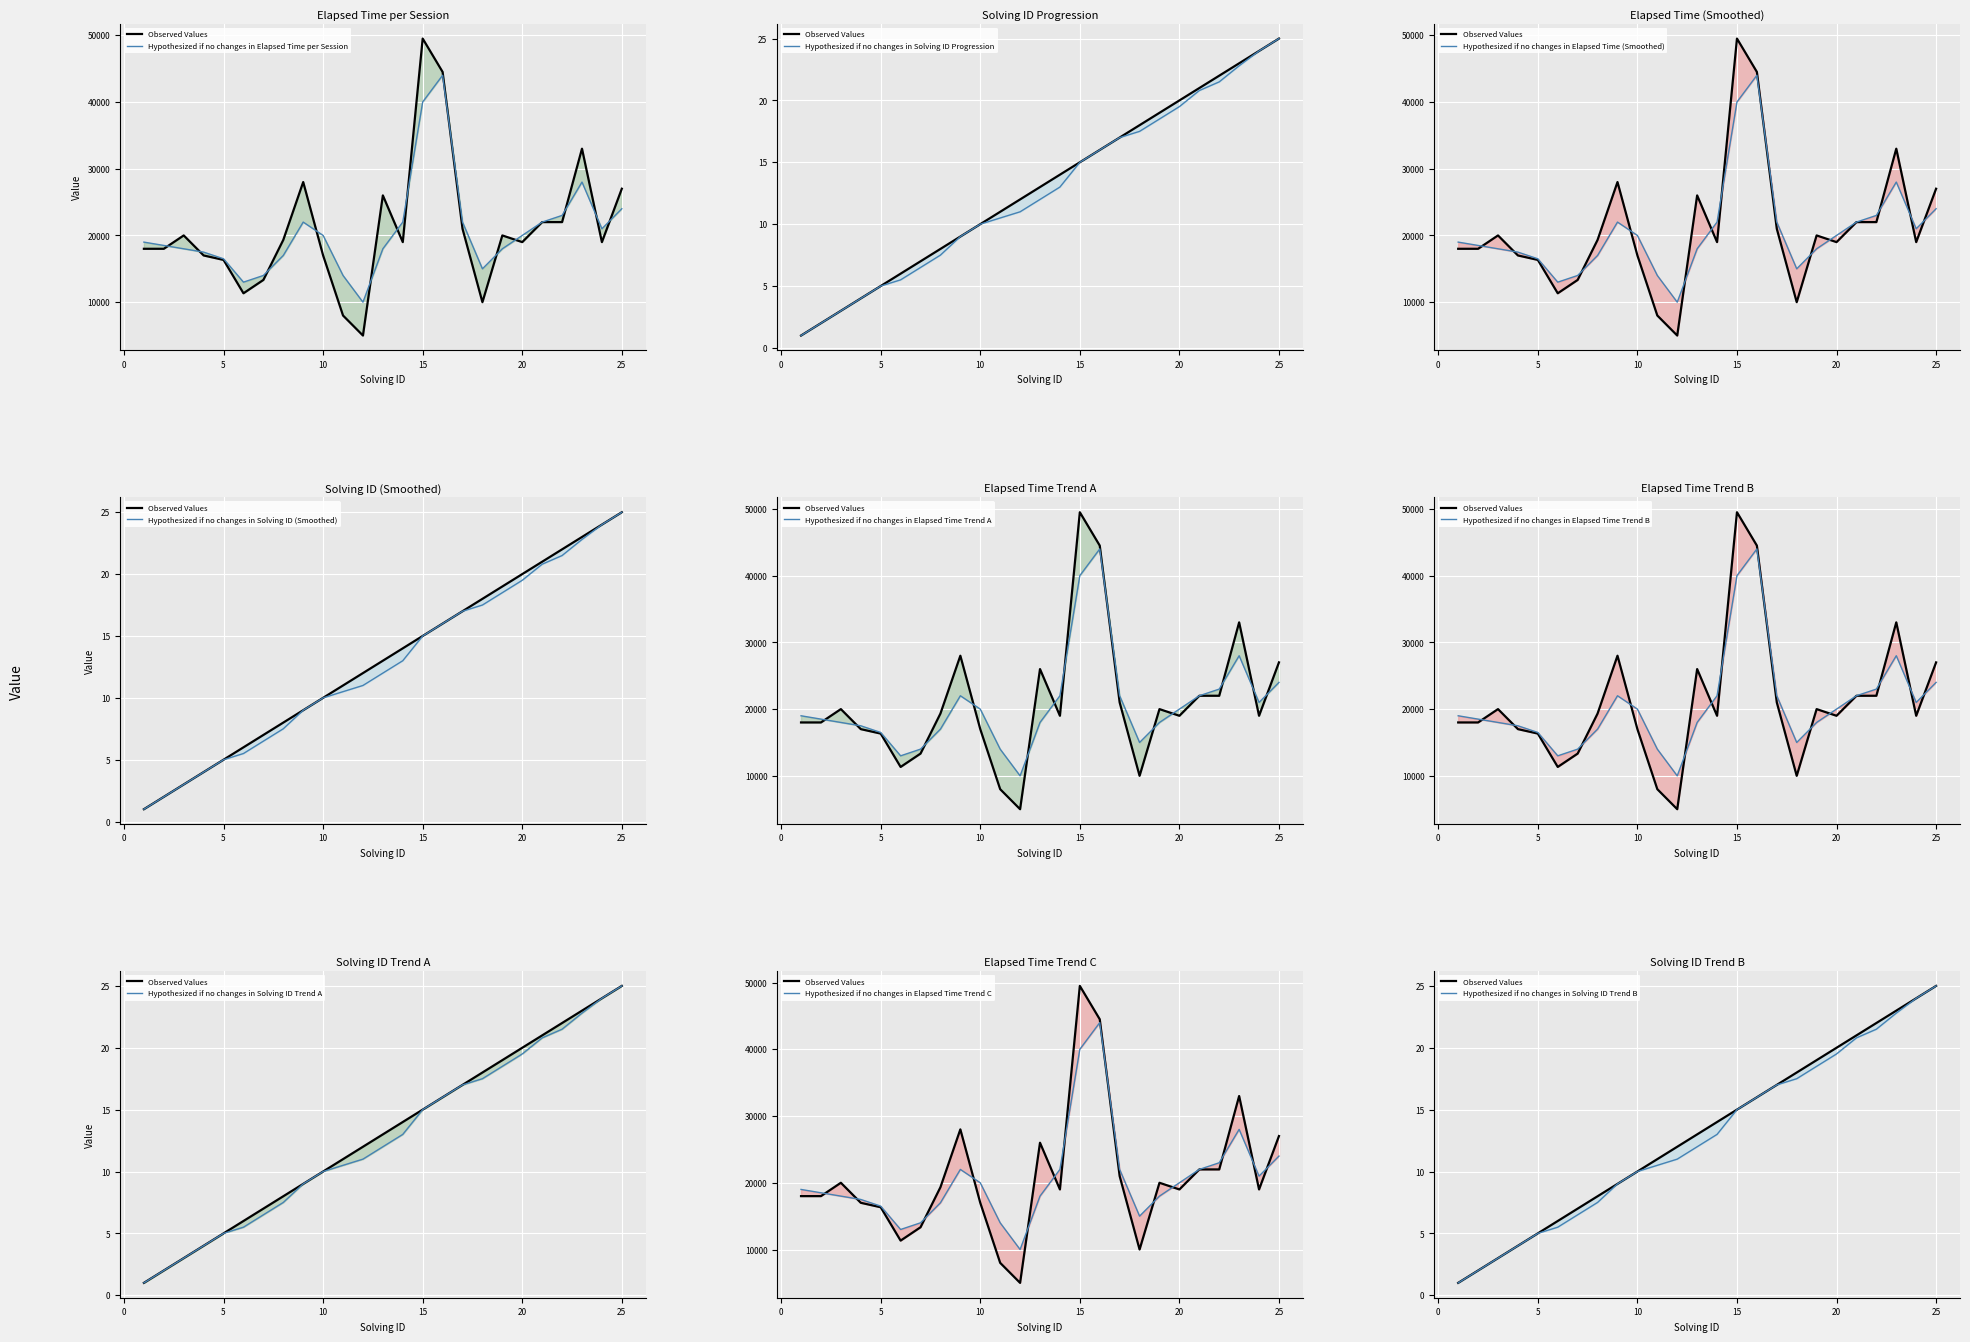

True or false: elapsed_time and solving_id intersect in this chart.

False